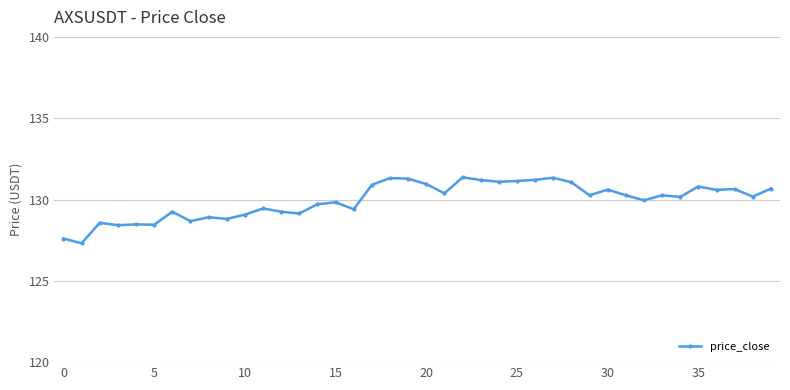

What is the difference between the second highest and minimum values?

4.0